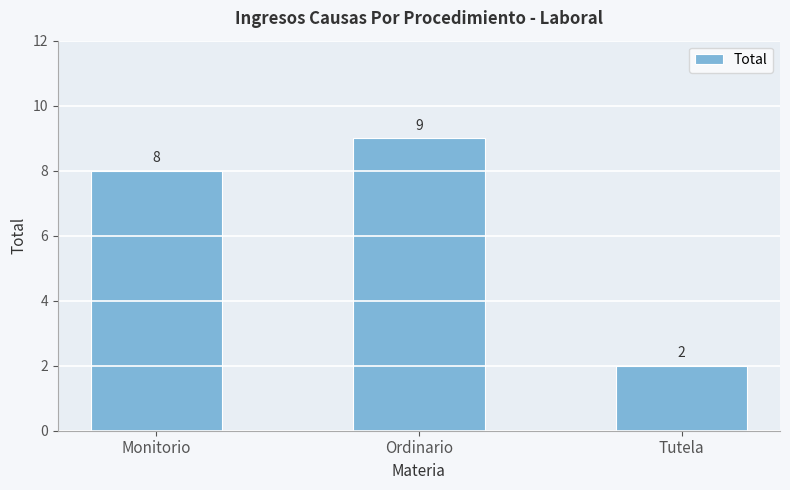

What value does the data have at Ordinario?

9